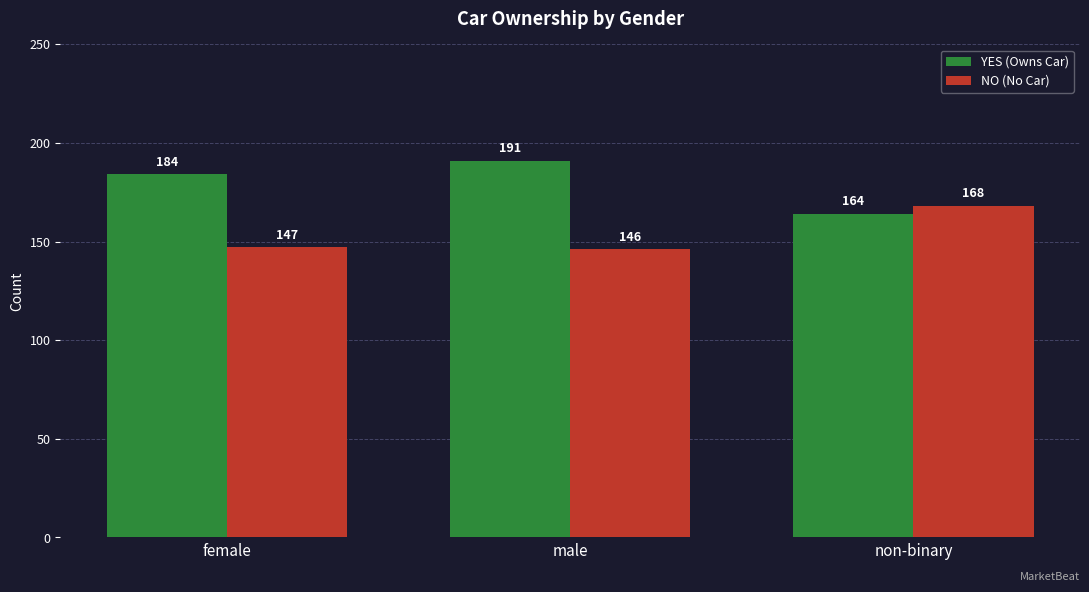

What is the smallest value displayed?

146